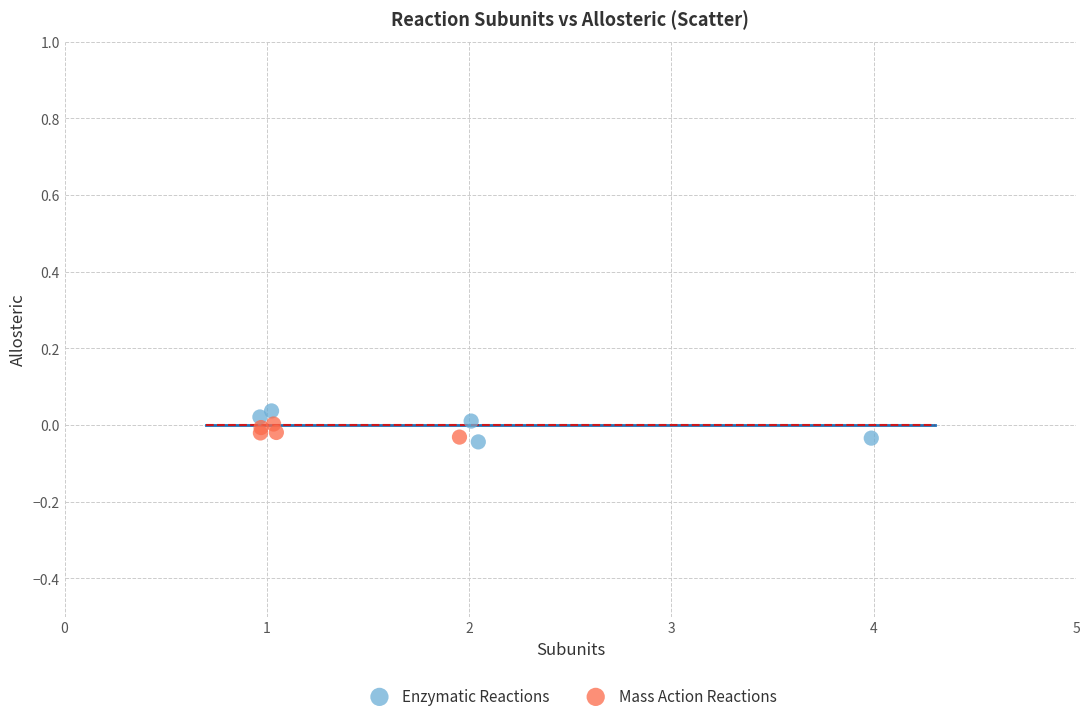

Which series contains the highest Y value?

Enzymatic Reactions